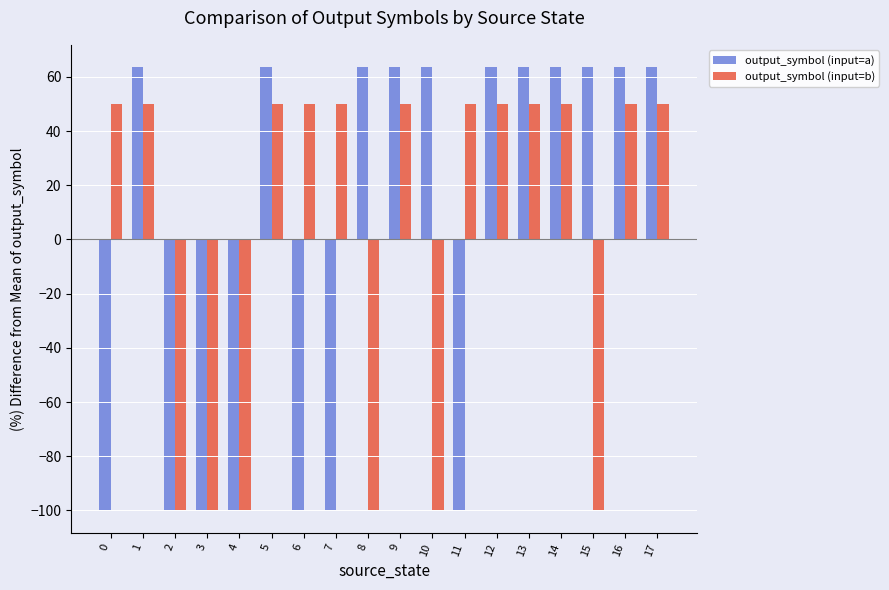

How many negative values does the output_symbol (input=b) series have?

6